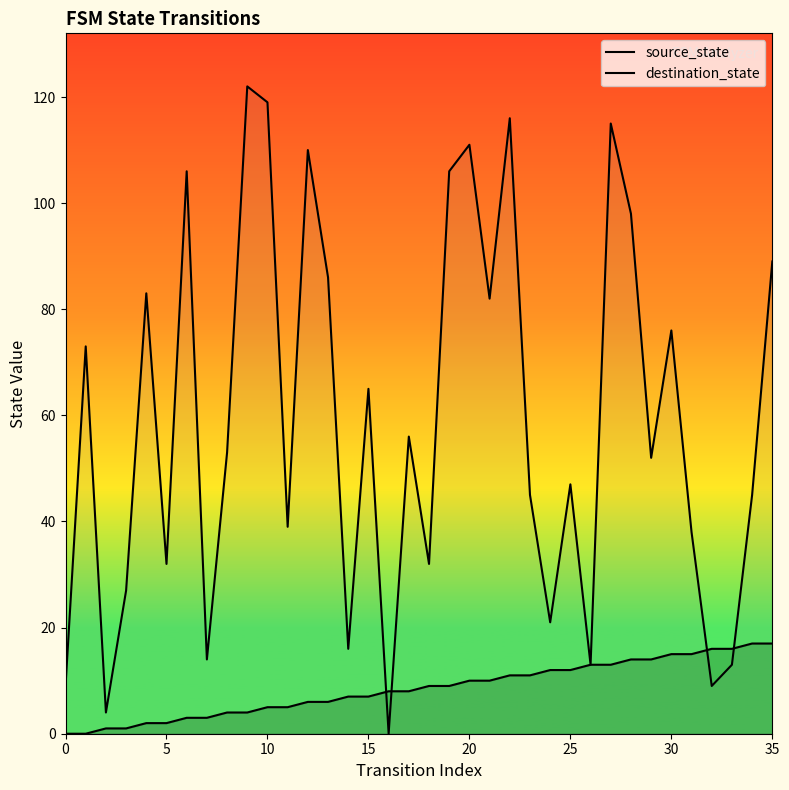

Which series has the largest total across all categories?

destination_state